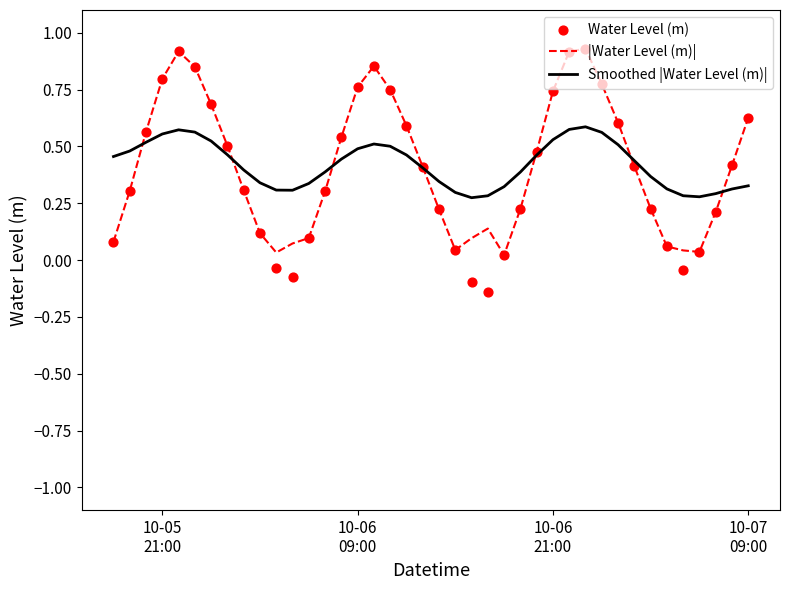

Which series contains the highest Y value?

|Water Level (m)|